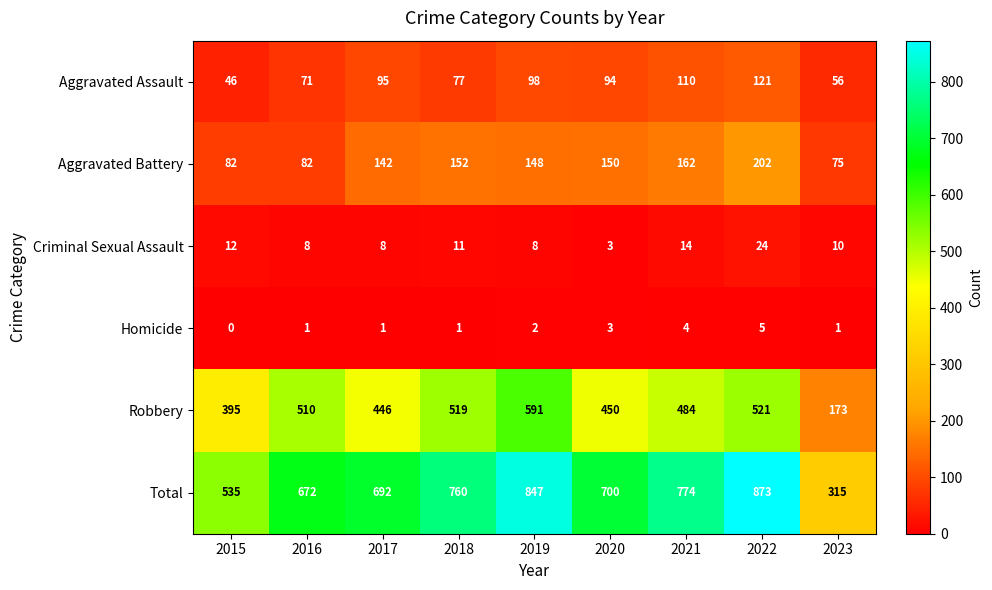

Read the Total value at 2019, to the nearest 10.

850